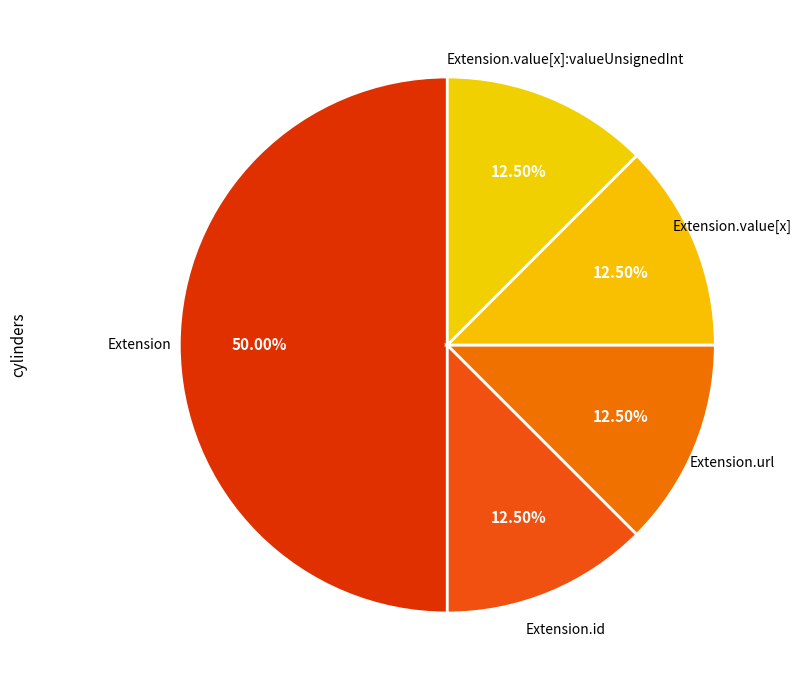

Is it true that Extension.value[x]:valueUnsignedInt is 1% of the pie?

False